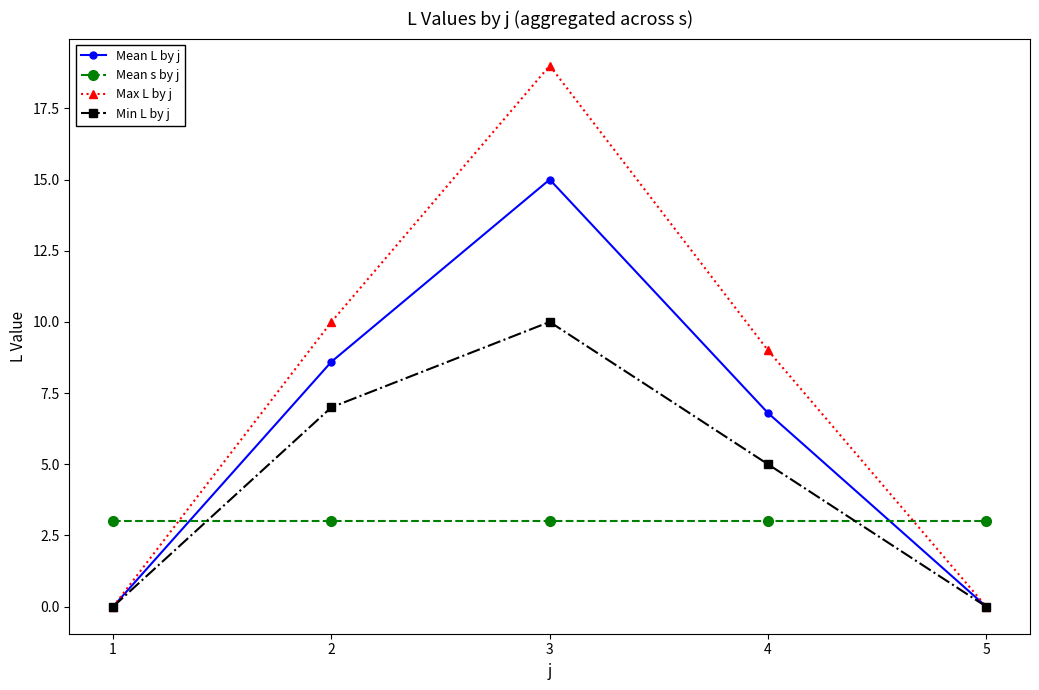

Is this an area chart (filled region under the line)?

No